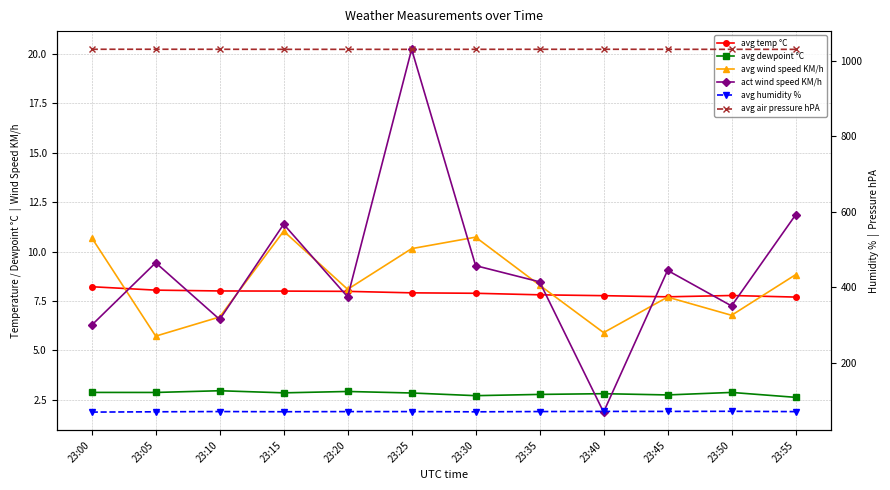

What is the value of the avg air pressure hPA point at the 12th from the left?

1029.7